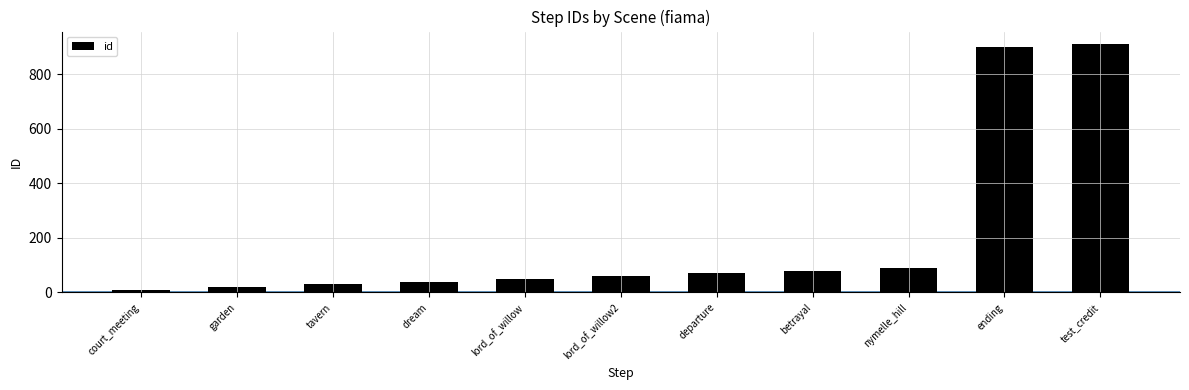

Rank the categories by value from lowest to highest.

court_meeting, garden, tavern, dream, lord_of_willow, lord_of_willow2, departure, betrayal, nymelle_hill, ending, test_credit